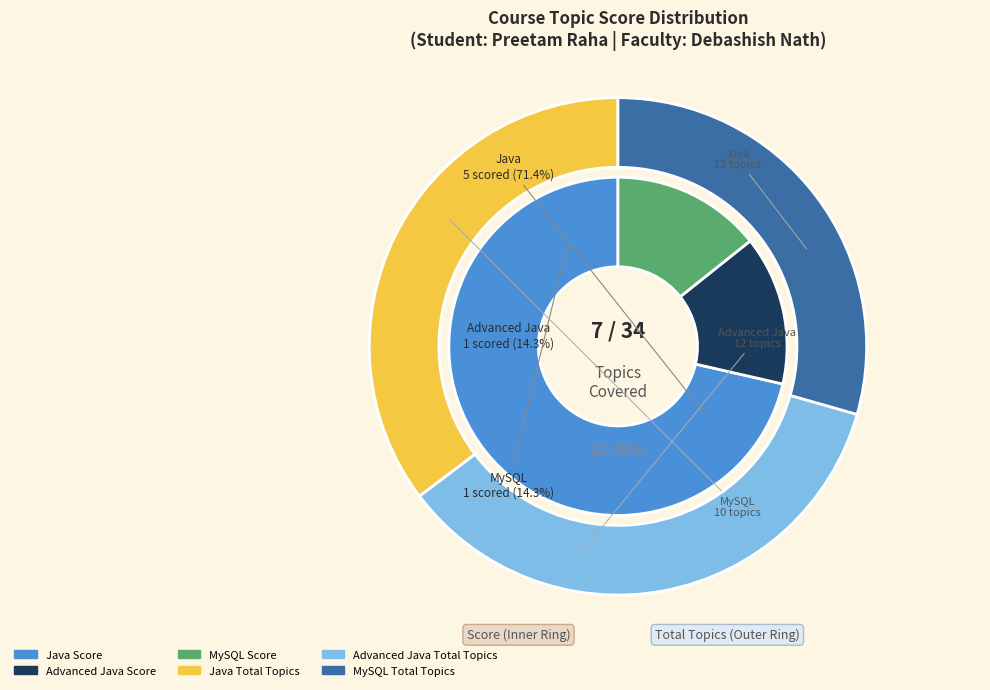

Count the number of slices in the pie.

3